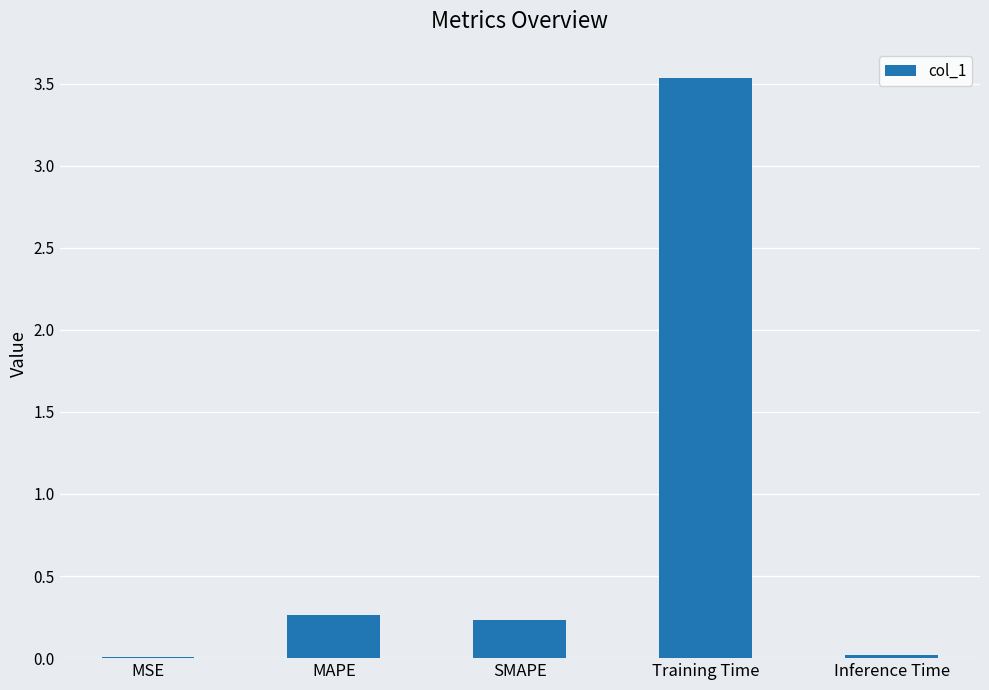

The value at Inference Time is 0.0. True or false?

True